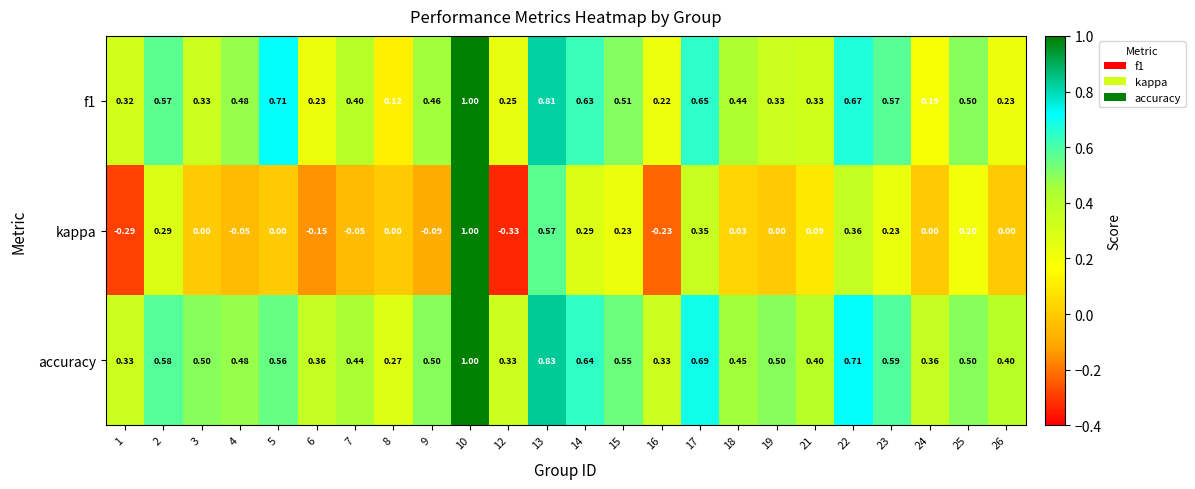

Which series has the largest range (max minus min)?

kappa